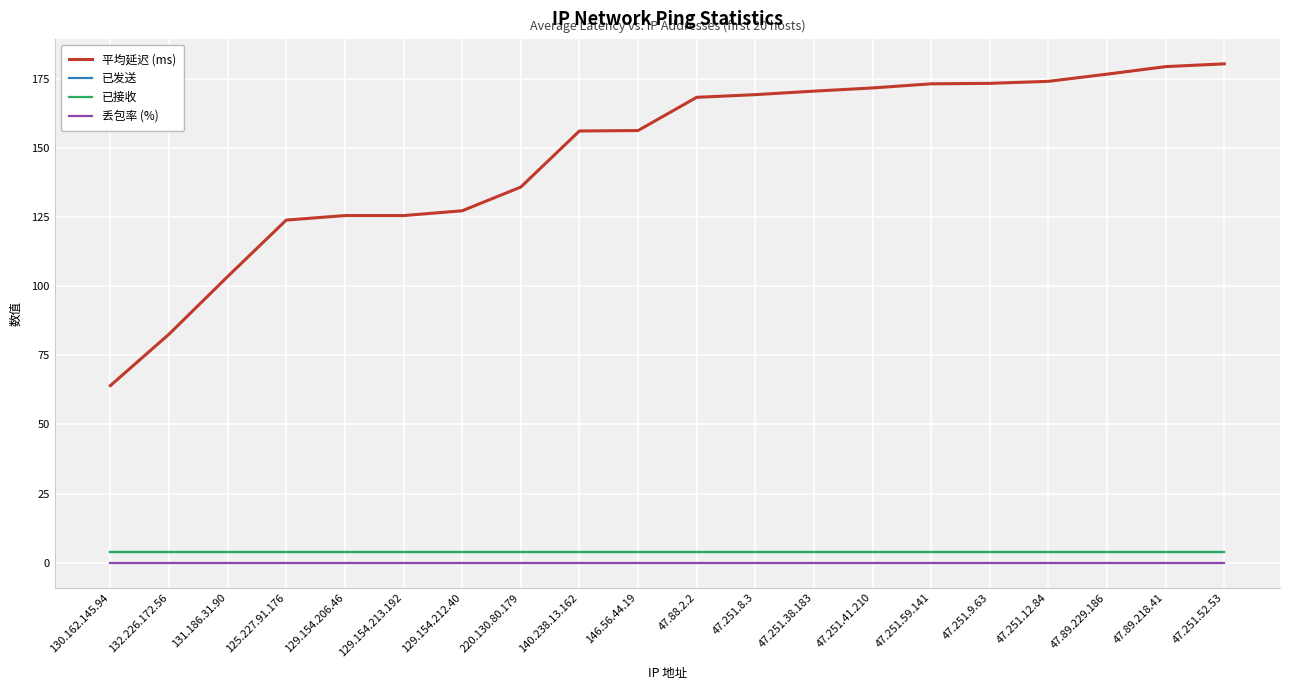

Does the chart display data point markers on the line(s)?

No